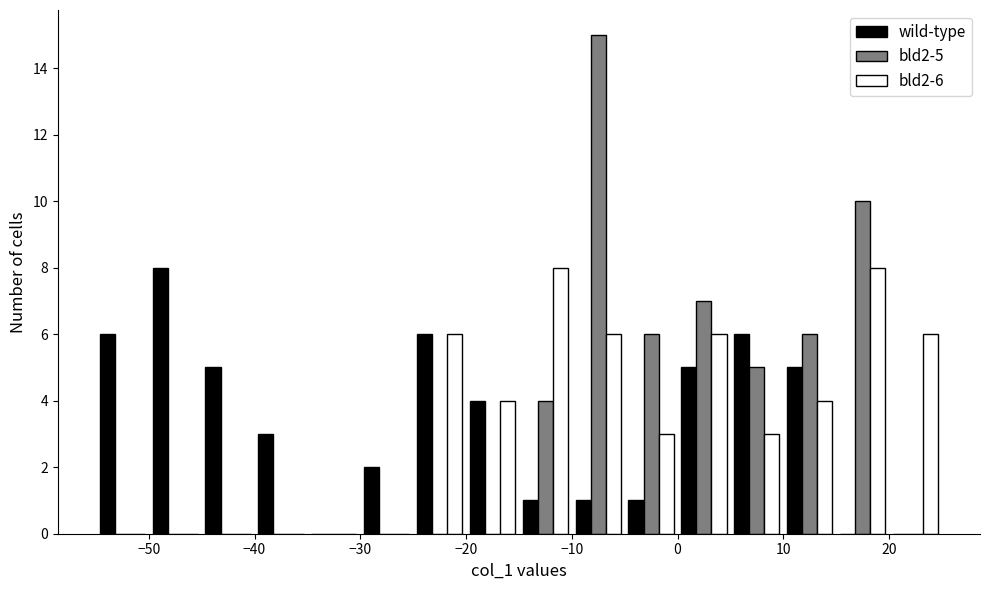

In the bld2-5 series, which range on the x-axis has the tallest bar?

-10 to -5